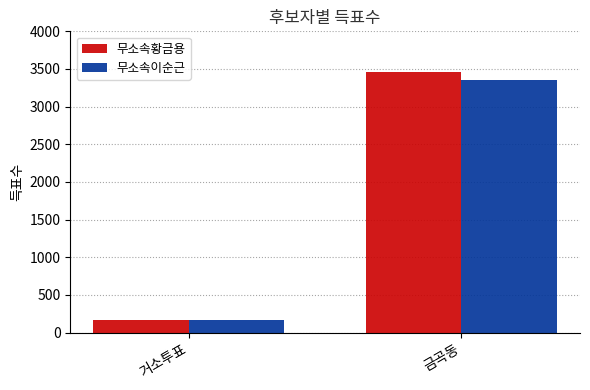

The value of 무소속이순근 at 금곡동 is 4983. True or false?

False